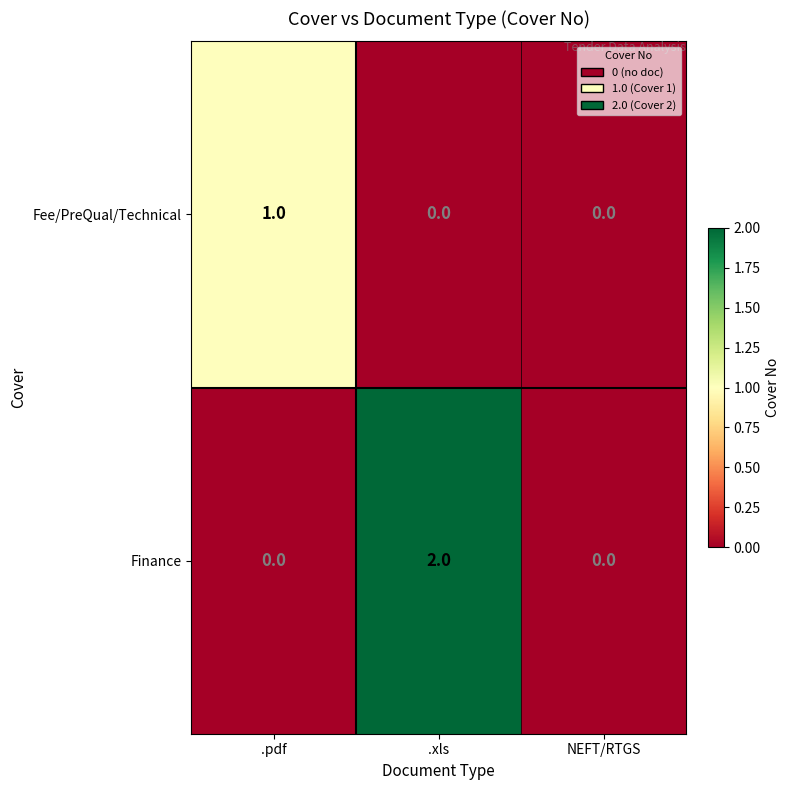

Which series has the largest total across all categories?

Finance